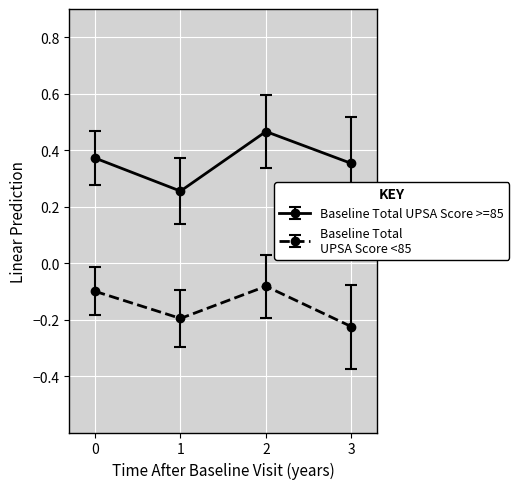

What is the spread (max minus min) of values at 3?

0.6